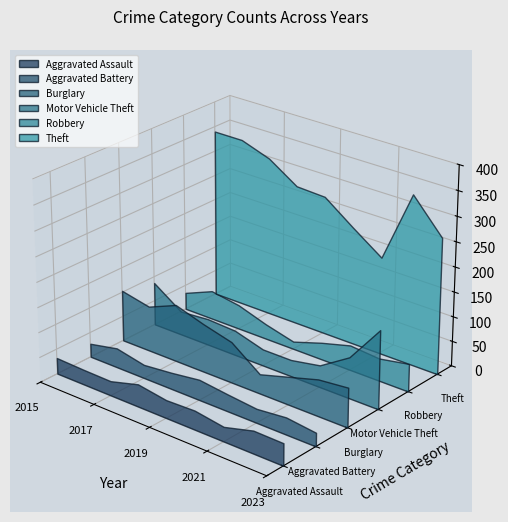

Reading left to right, what are all the values shown in this chart?

Aggravated Assault: 2015=32	2016=30	2017=29	2018=45	2019=36	2020=38	2021=29	2022=45	2023=44
Aggravated Battery: 2015=27	2016=39	2017=27	2018=33	2019=41	2020=34	2021=28	2022=34	2023=27
Burglary: 2015=103	2016=91	2017=115	2018=97	2019=82	2020=39	2021=56	2022=73	2023=79
Motor Vehicle Theft: 2015=87	2016=48	2017=53	2018=50	2019=33	2020=33	2021=44	2022=82	2023=157
Robbery: 2015=34	2016=58	2017=49	2018=30	2019=15	2020=34	2021=50	2022=45	2023=56
Theft: 2015=340	2016=340	2017=320	2018=282	2019=279	2020=236	2021=195	2022=339	2023=273